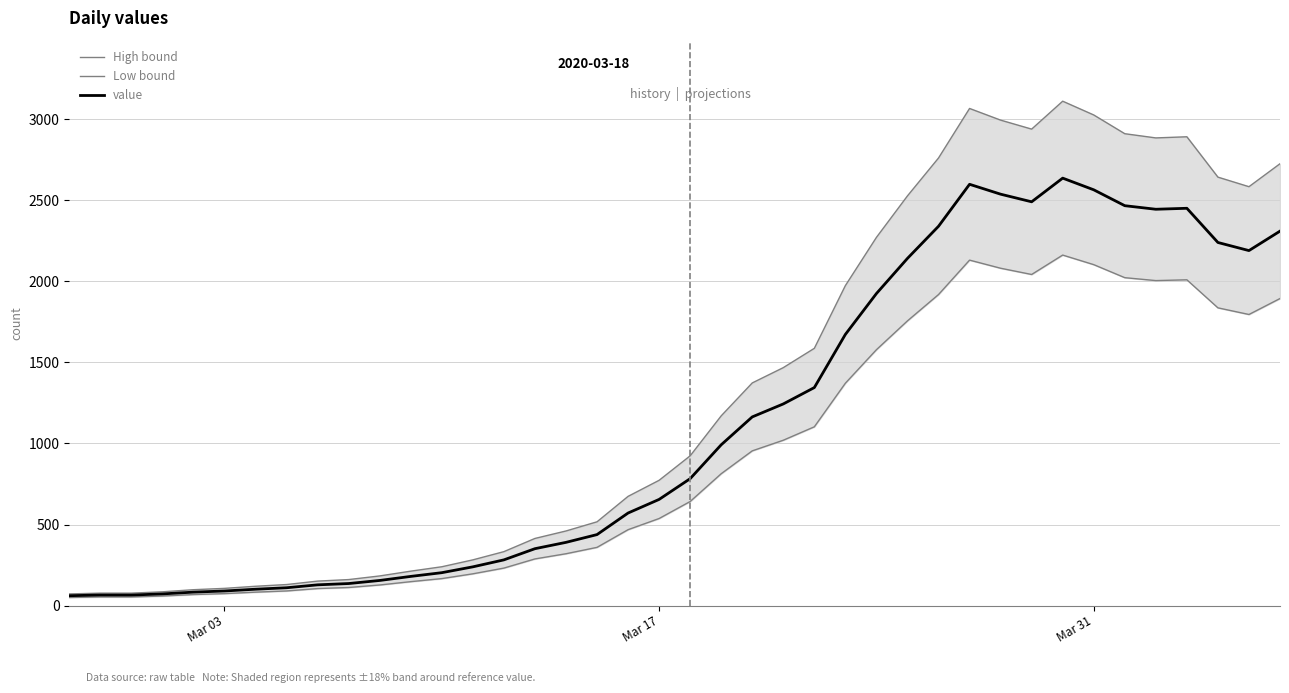

What is the maximum value for value?

2637